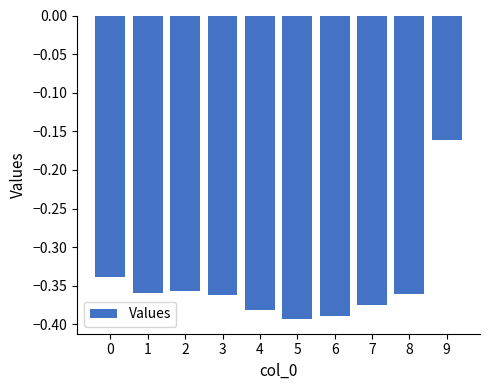

What is the difference between the maximum and minimum values?

0.2